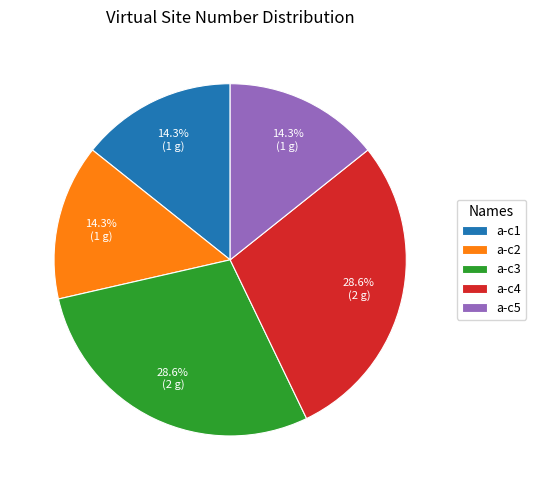

Does a-c5 account for over 50% of the chart?

No